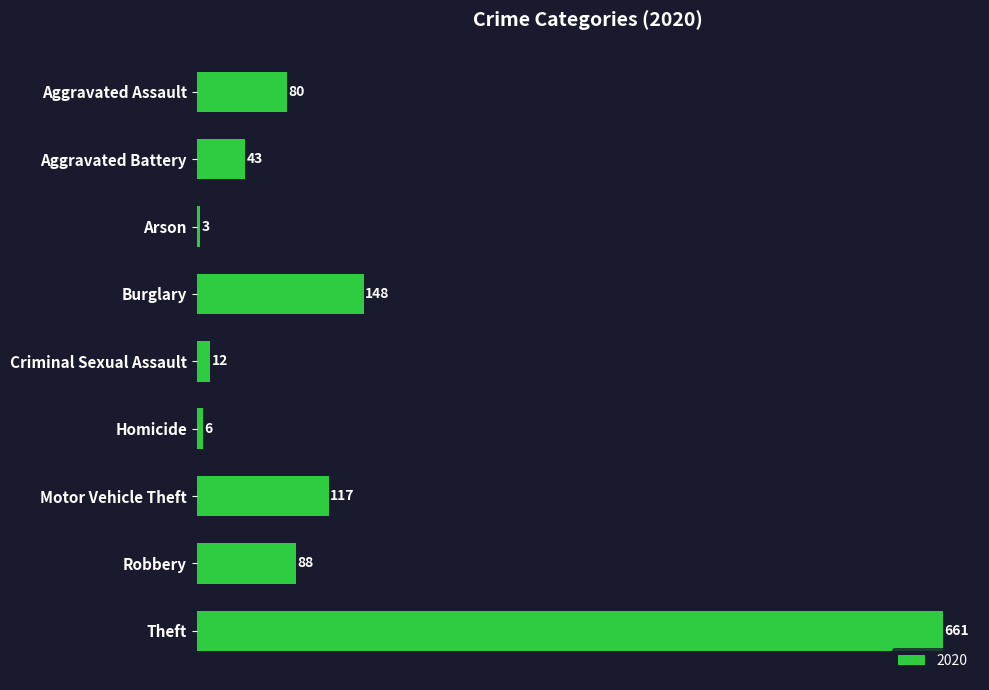

What is the sum of the values at Burglary and Arson?

151